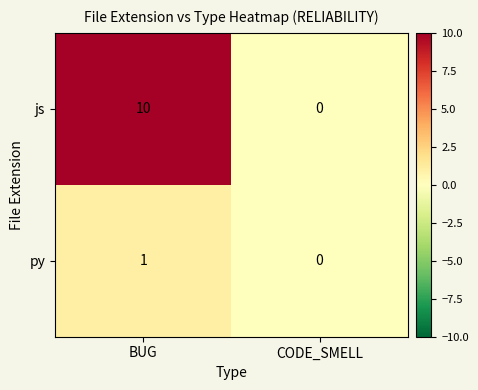

List the series in order of their peak value, lowest first.

py, js